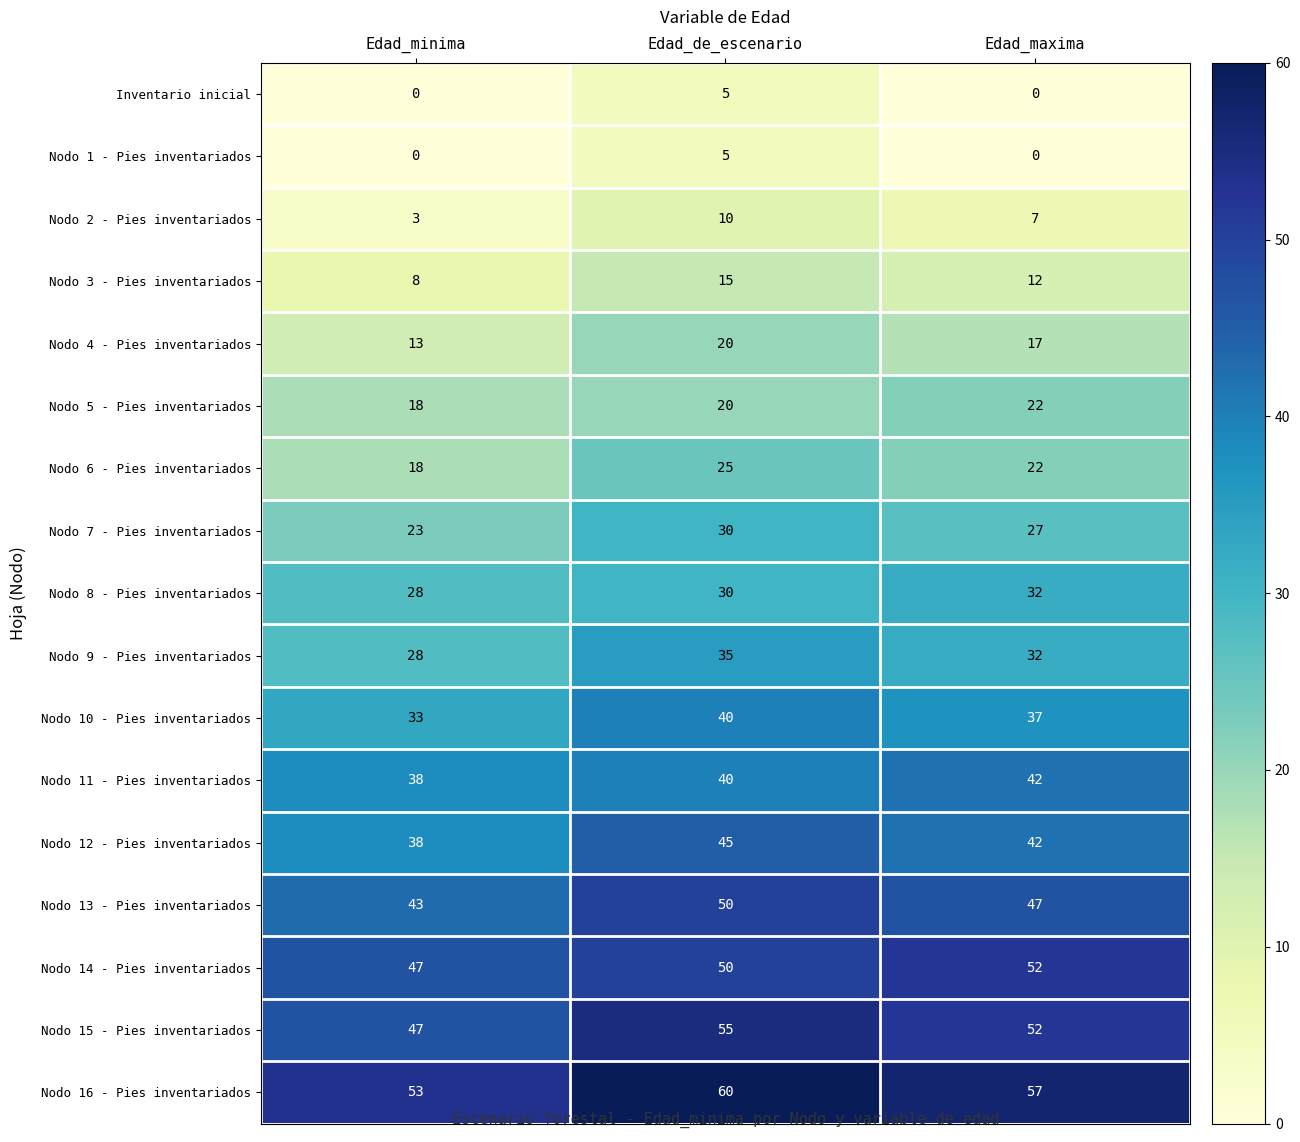

What is the maximum value shown in the chart?

60